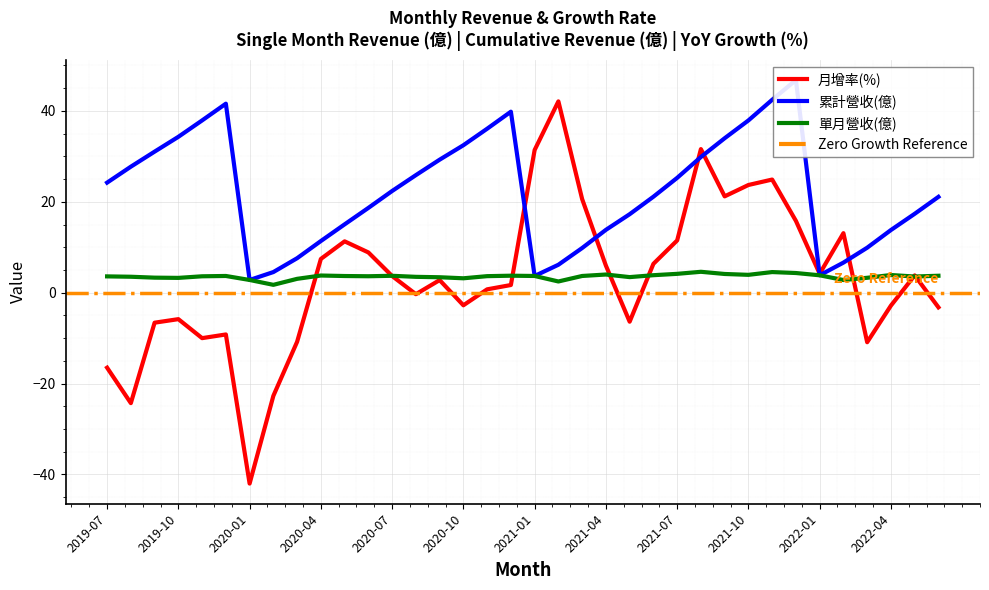

What is the maximum value shown in the chart?

46.8